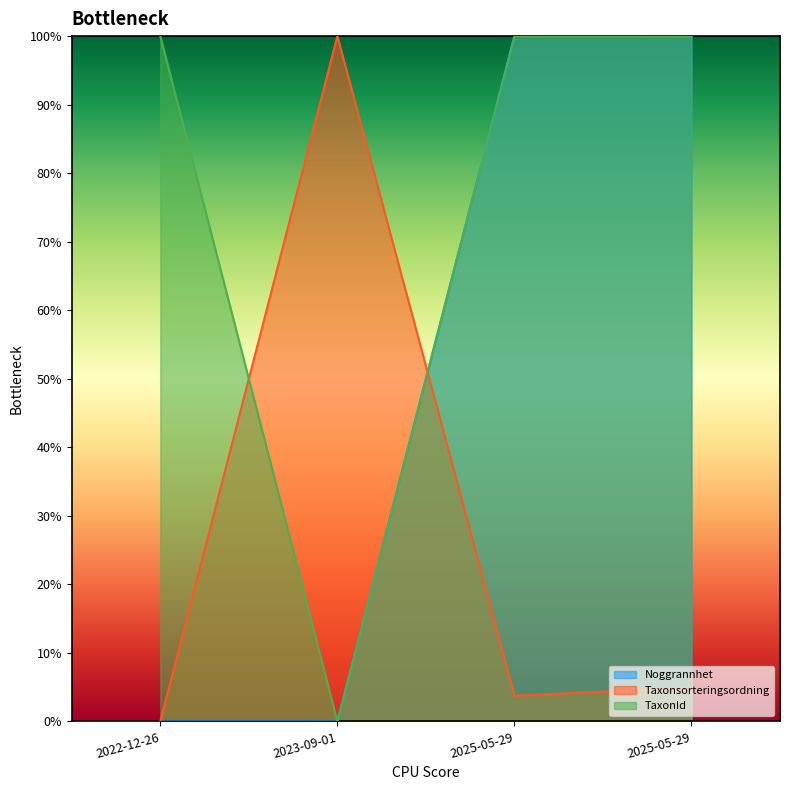

How many intersections are there between Noggrannhet and Taxonsorteringsordning?

1